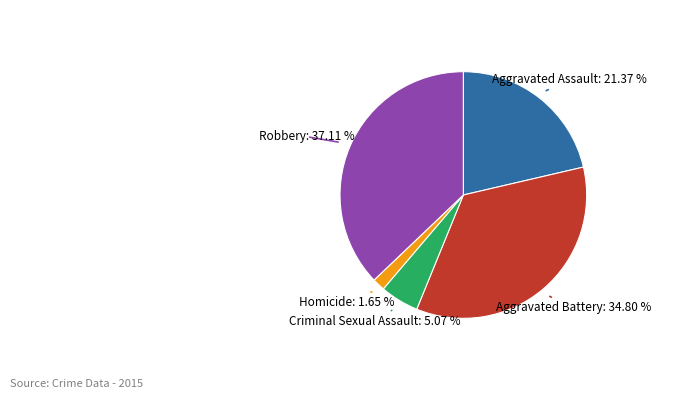

To the nearest percent, what percentage of the pie is Criminal Sexual Assault?

5%